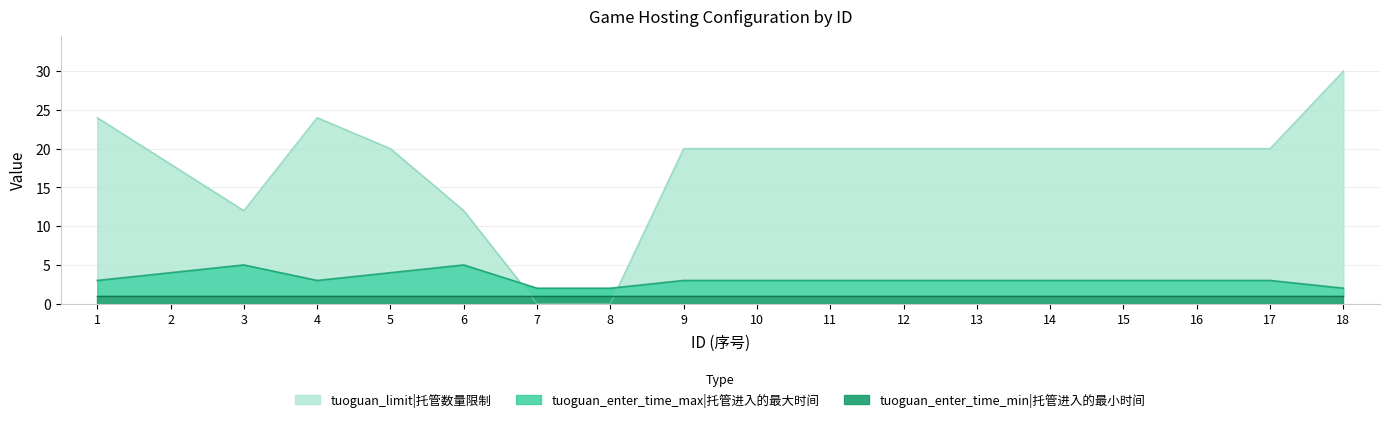

Is the value of tuoguan_enter_time_max at 17 greater than the value of tuoguan_limit at 7?

Yes